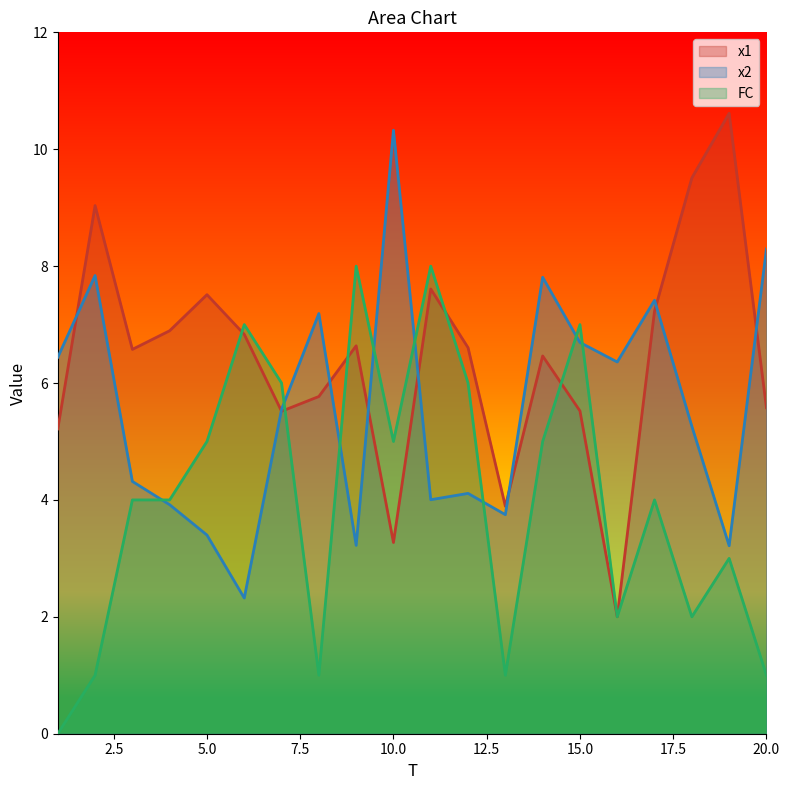

How many positive values does the FC series have?

19